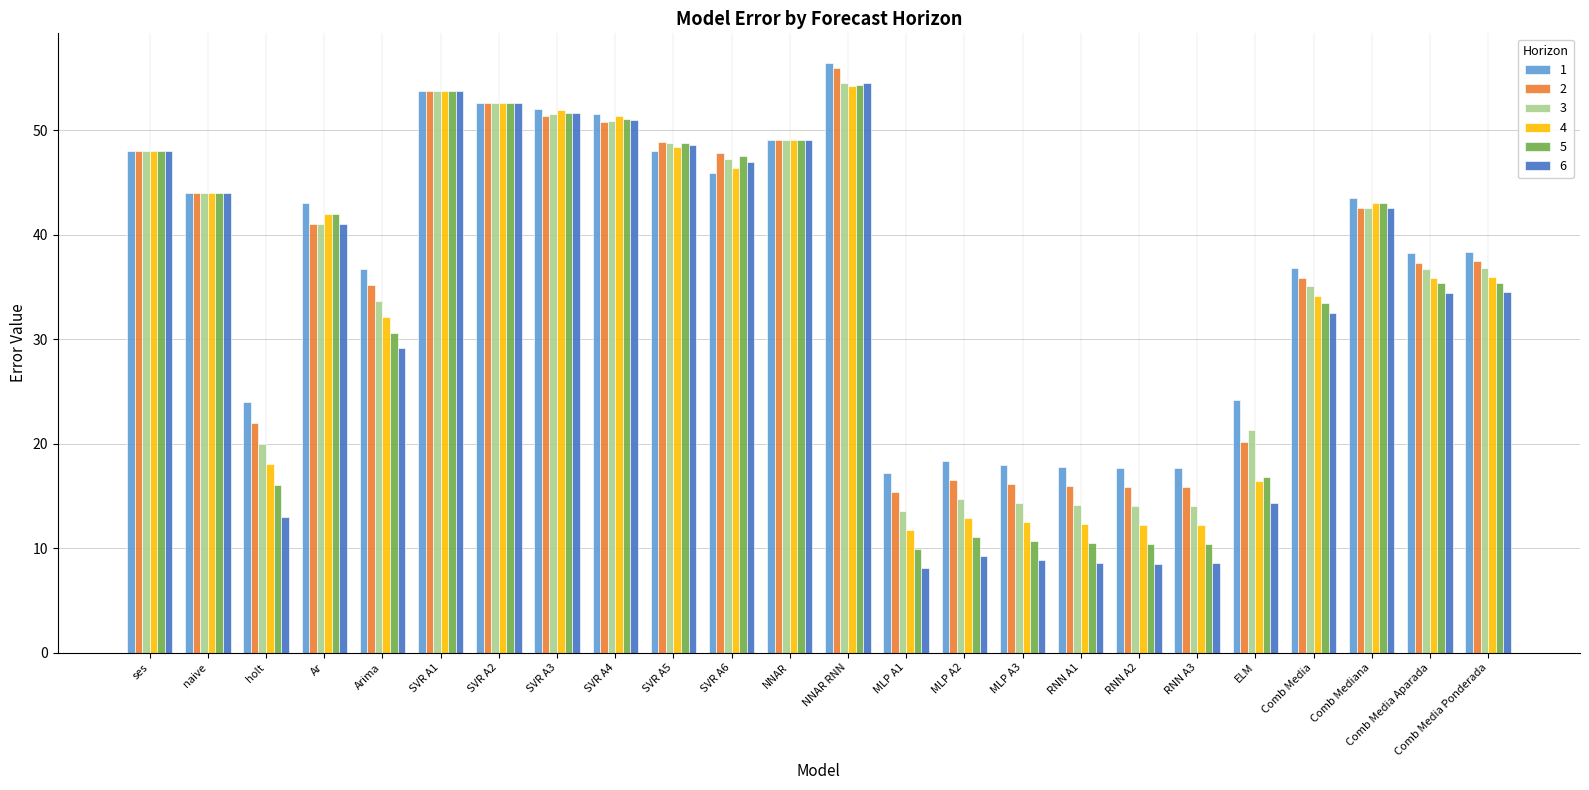

Which series changed the most between SVR A2 and Comb Media Ponderada?

6